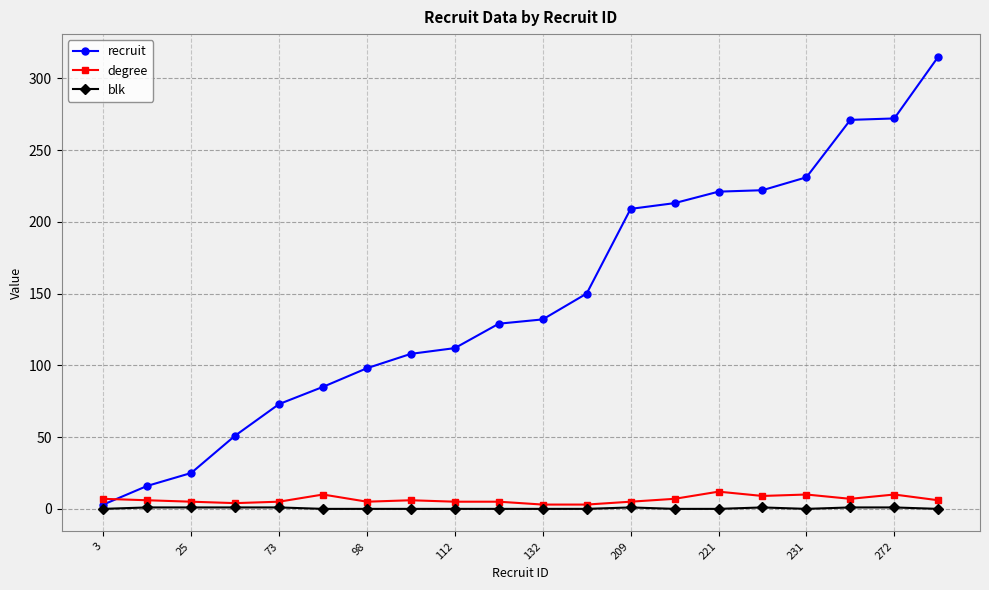

Which series has the largest total across all categories?

recruit